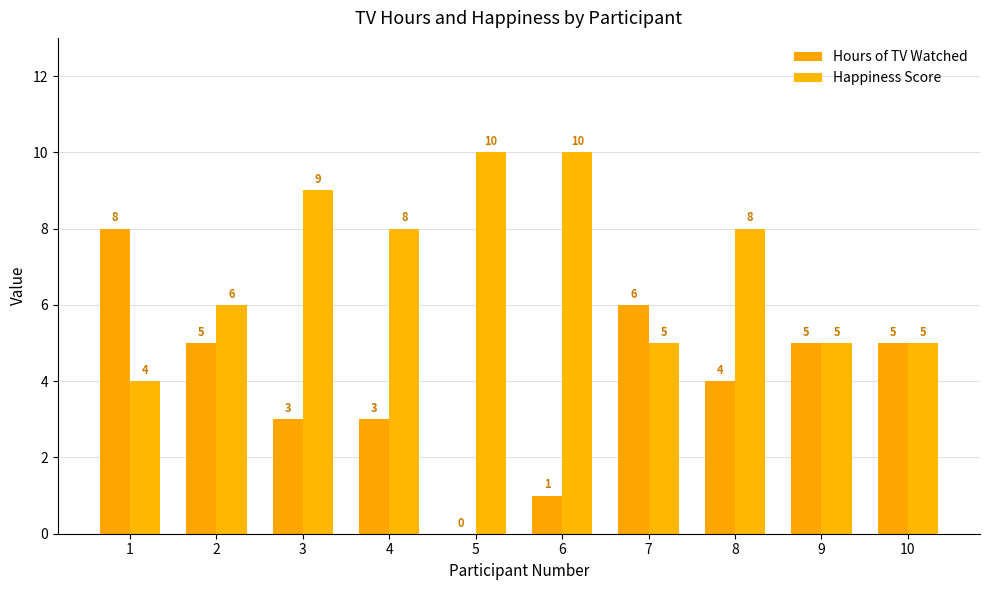

The Happiness Score series shows 5 at 10. True or false?

True